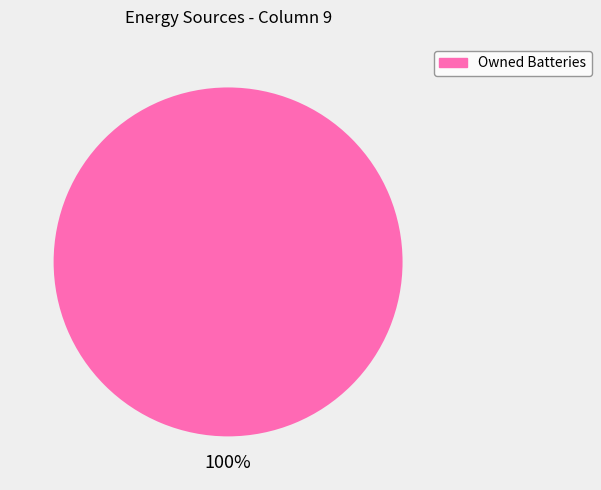

Is there any slice that represents more than half of the pie?

Yes